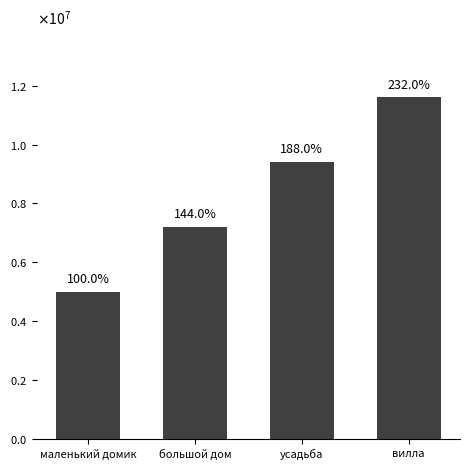

Reading left to right, list all the values displayed in this chart.

5000000	7200000	9400000	11600000